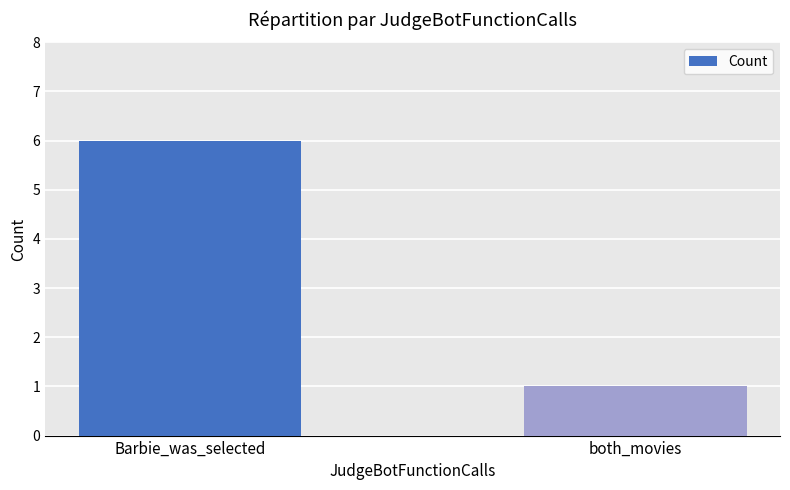

Between both_movies and Barbie_was_selected, which is larger?

Barbie_was_selected